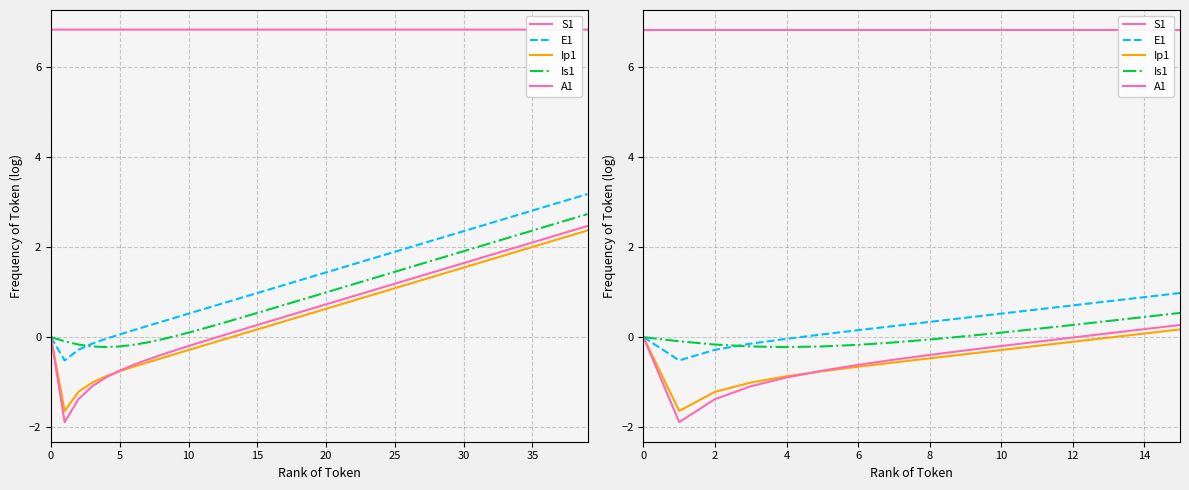

How many categories are shown in the chart?

40